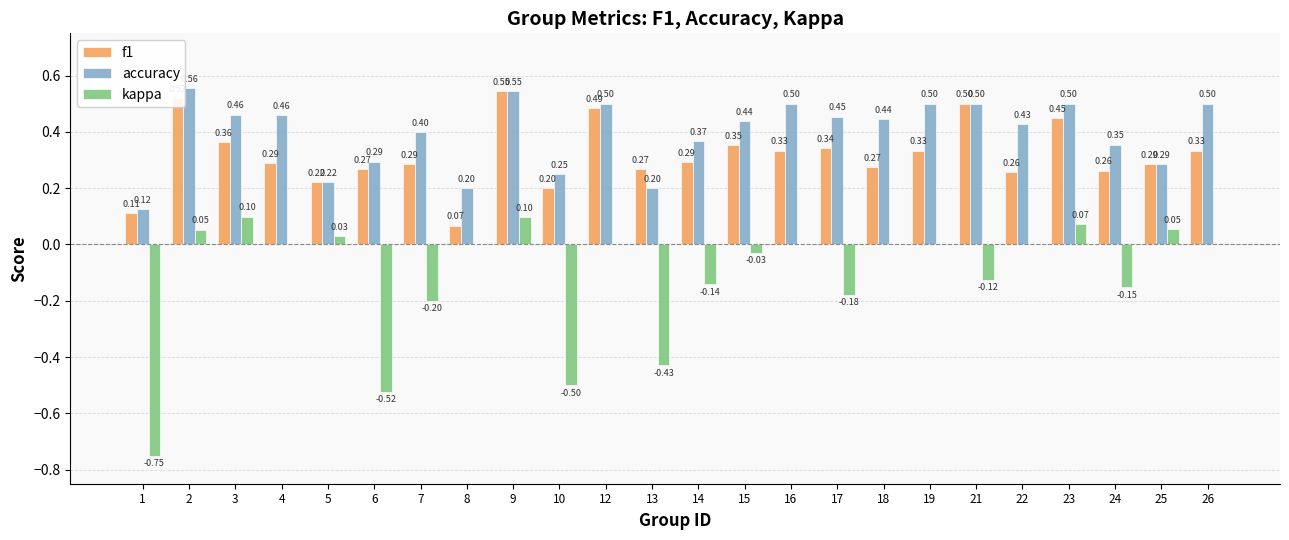

Count the number of categories in the chart.

24